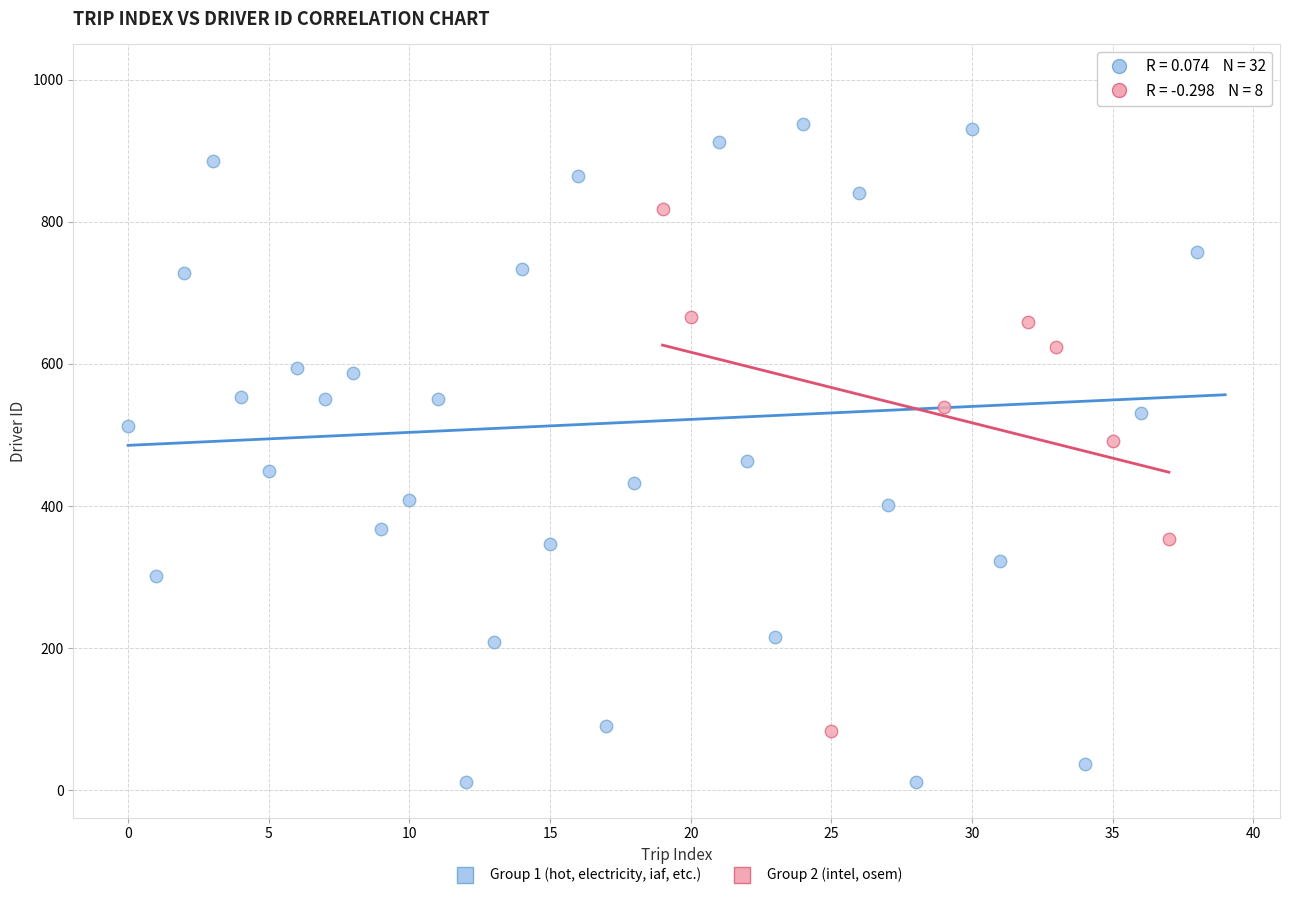

Which series contains the lowest Y value?

Group 1 (hot, electricity, iaf, etc.)